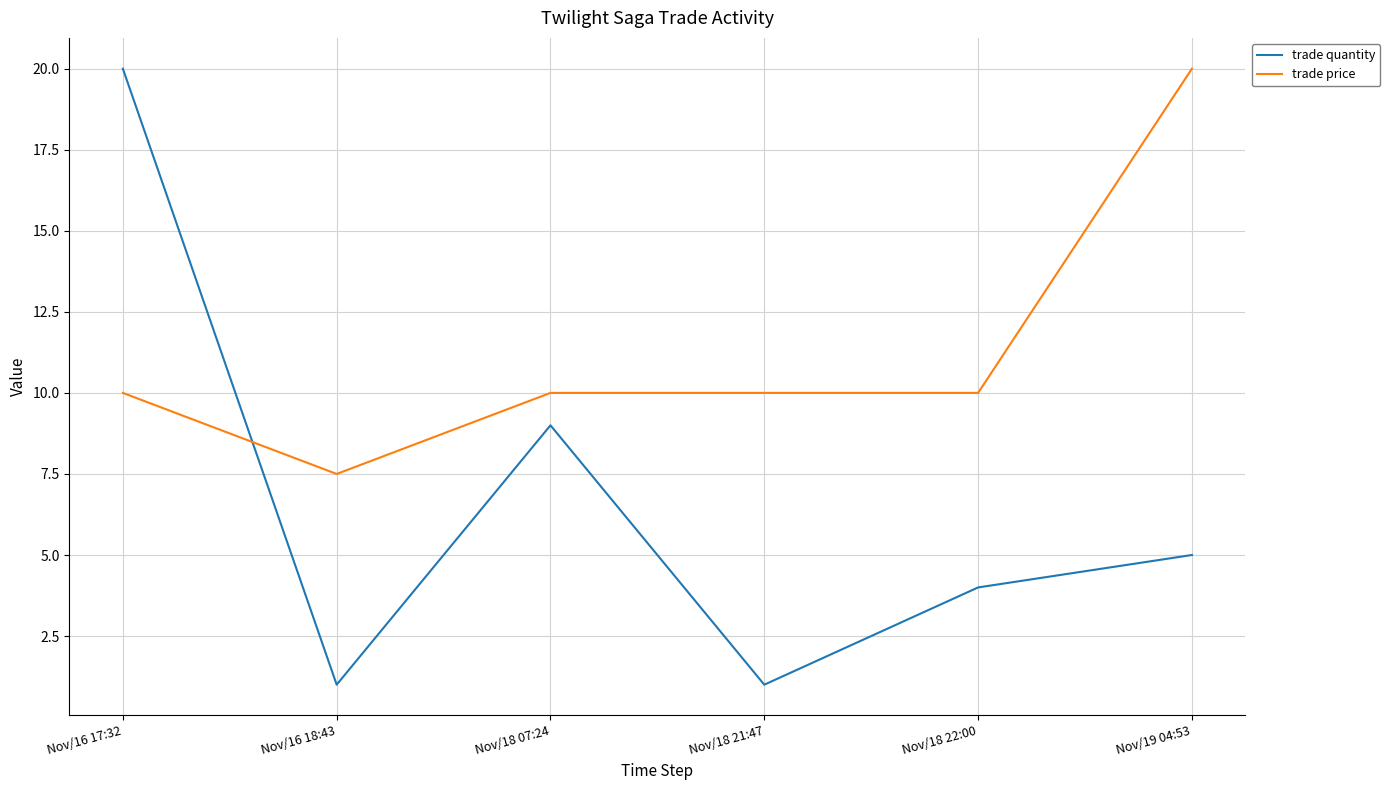

What position from the left is Nov/18 07:24?

3